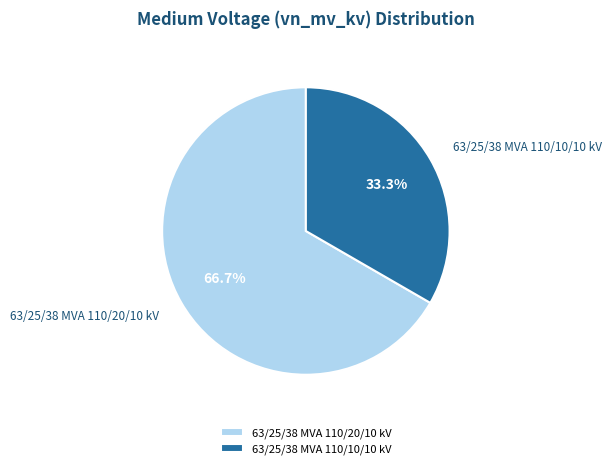

Count the number of slices in the pie.

2